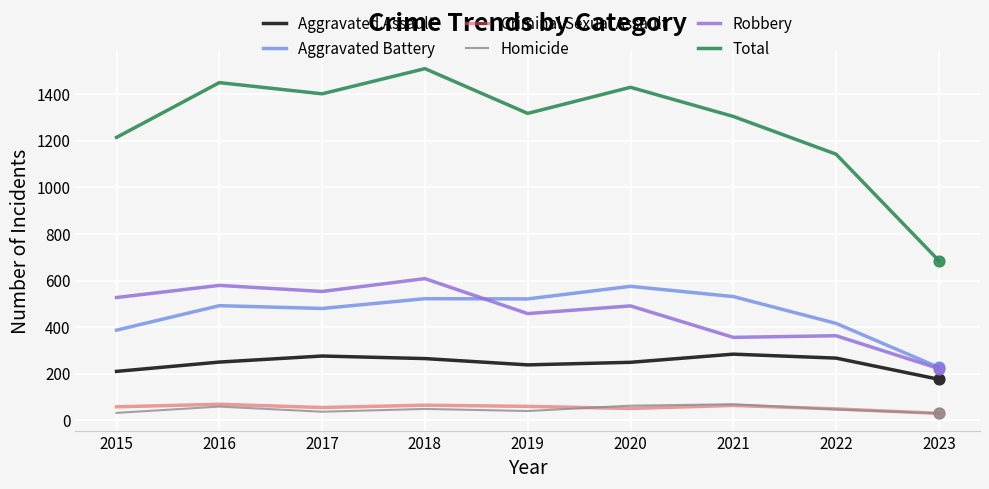

At how many categories does at least one series exceed 76?

9